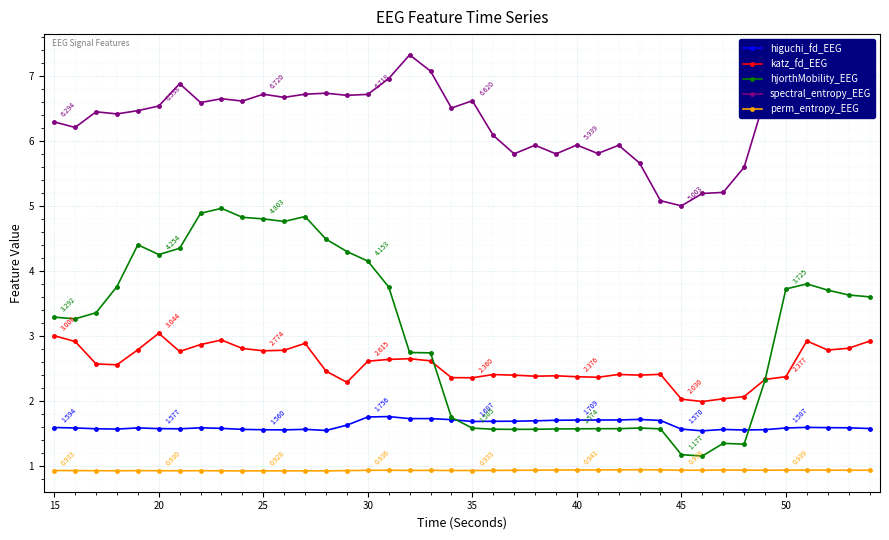

Which series has the largest total across all categories?

spectral_entropy_EEG